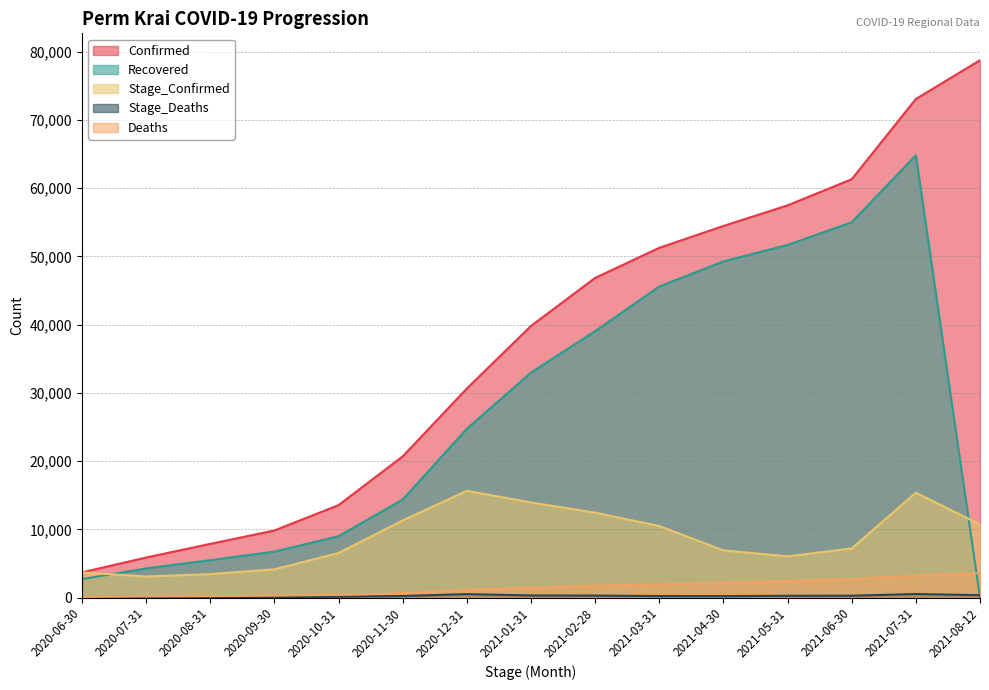

Reading left to right, transcribe all the data shown in this chart.

Confirmed: 3691	5864	7866	9827	13541	20682	30629	39801	46841	51249	54450	57468	61301	73059	78741
Deaths: 78	166	215	279	402	630	1133	1442	1732	1956	2168	2430	2702	3218	3569
Recovered: 2701	4267	5478	6733	8983	14360	24733	32957	39035	45575	49264	51668	54991	64808	0
Stage_Confirmed: 3691	3085	3433	4134	6529	11297	15639	13935	12442	10482	6919	6036	7203	15366	10715
Stage_Deaths: 78	88	49	64	123	228	503	309	290	224	212	262	272	516	351